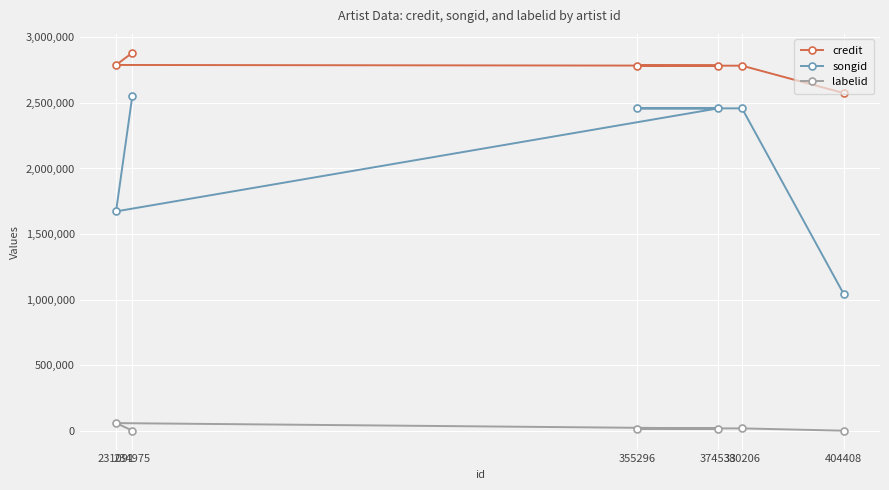

Between 404408 and 380206, which series saw the biggest shift?

songid